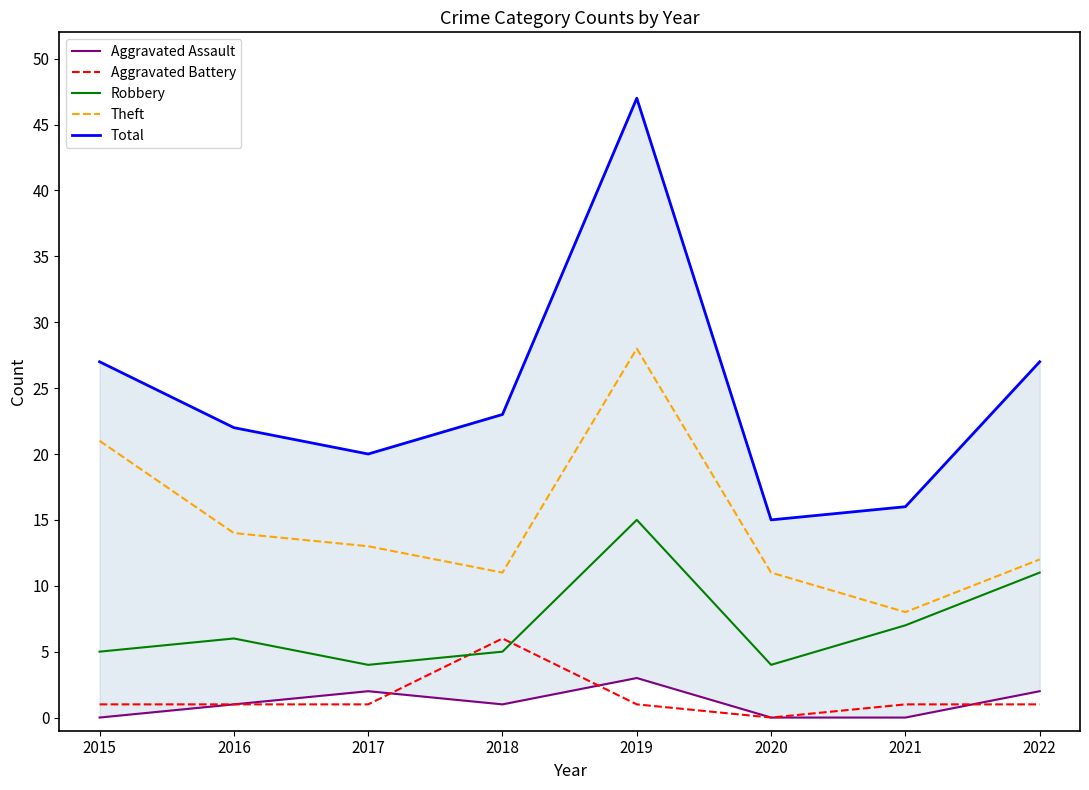

Which category has the lowest value in the Robbery series?

2017